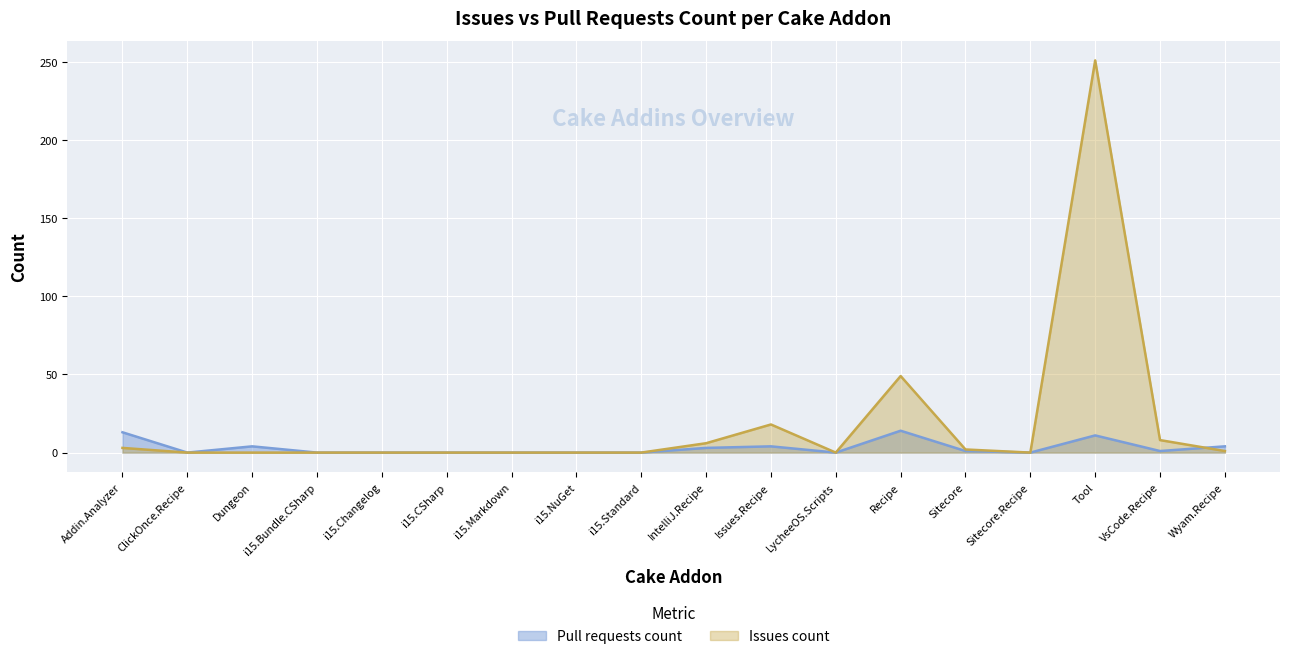

What is the average value?

3